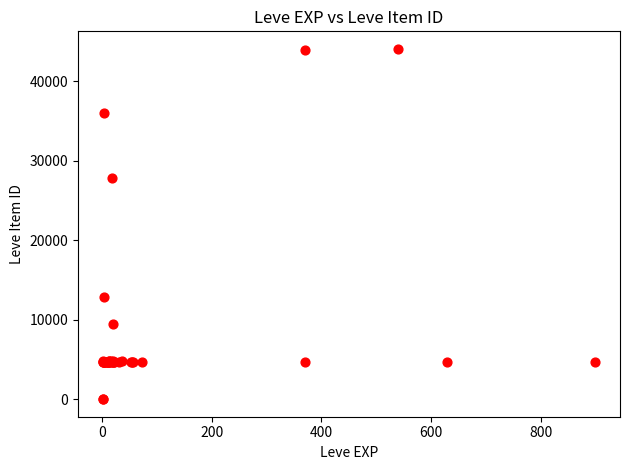

What Y value in the scatter plot is closest to 22048?

27884